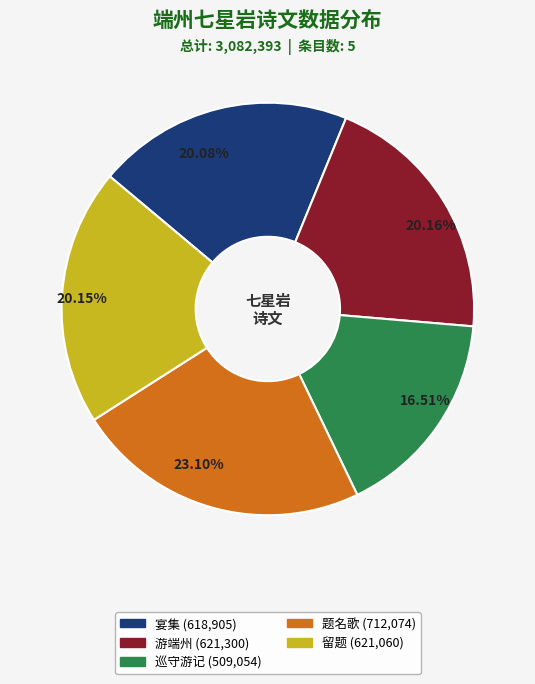

Count the number of slices in the pie.

5